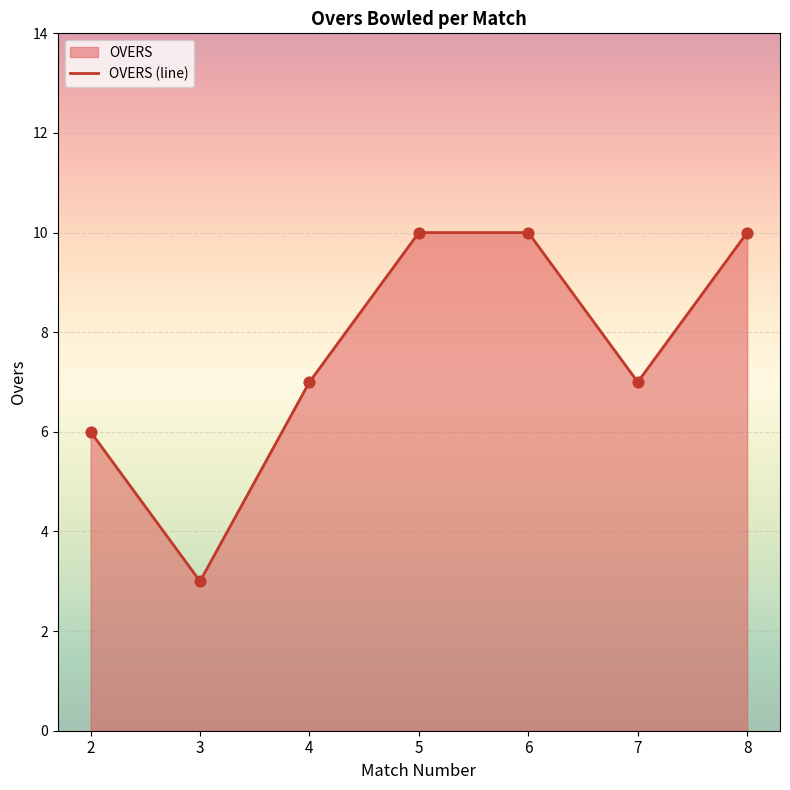

What is the ratio of the value at 4 to the value at 8?

0.7